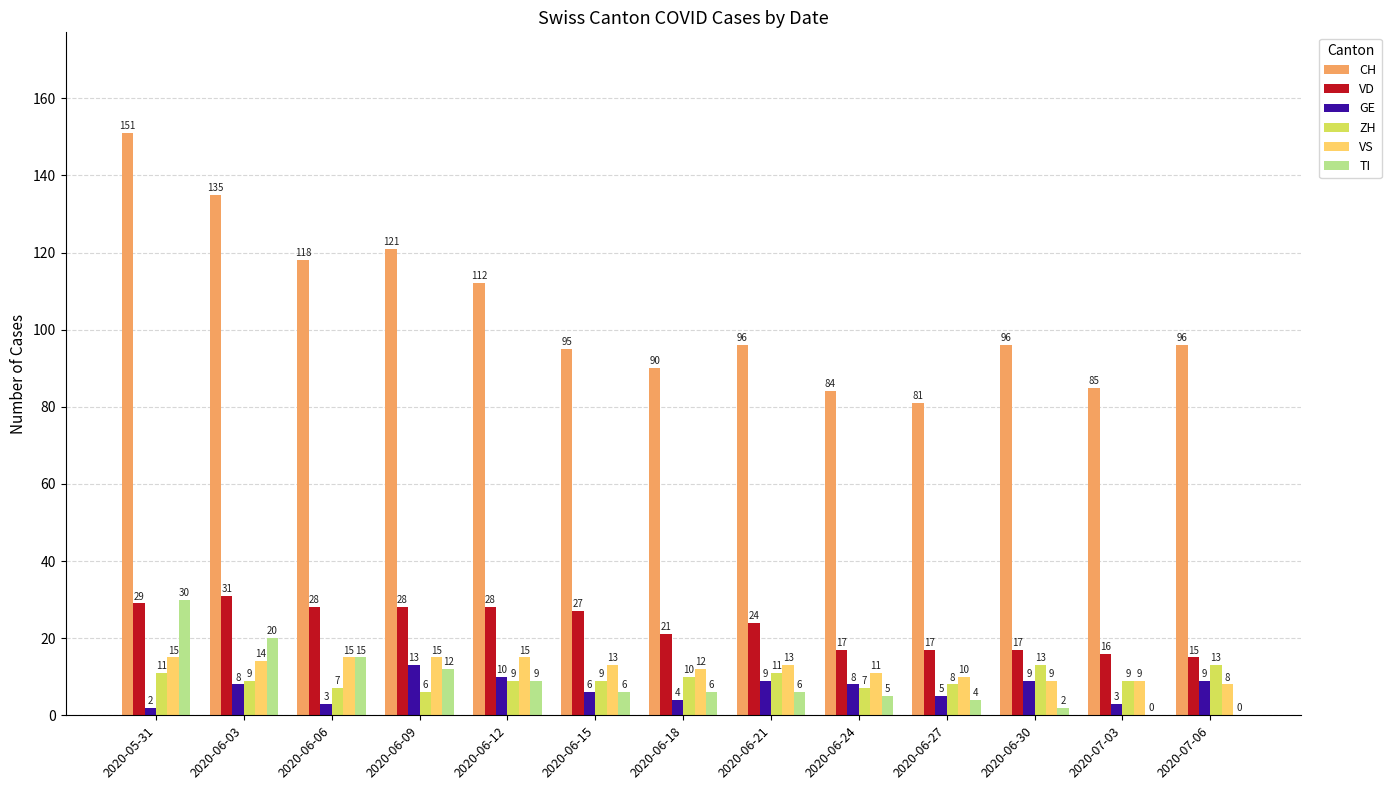

What is the greatest value displayed?

151